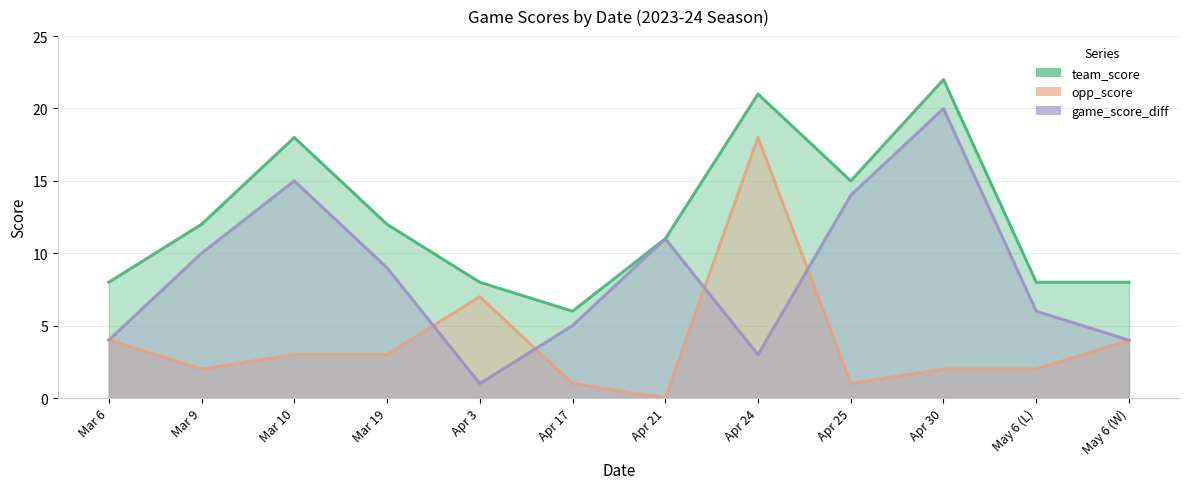

Which has a higher value, Apr 30 or Apr 17?

Apr 30